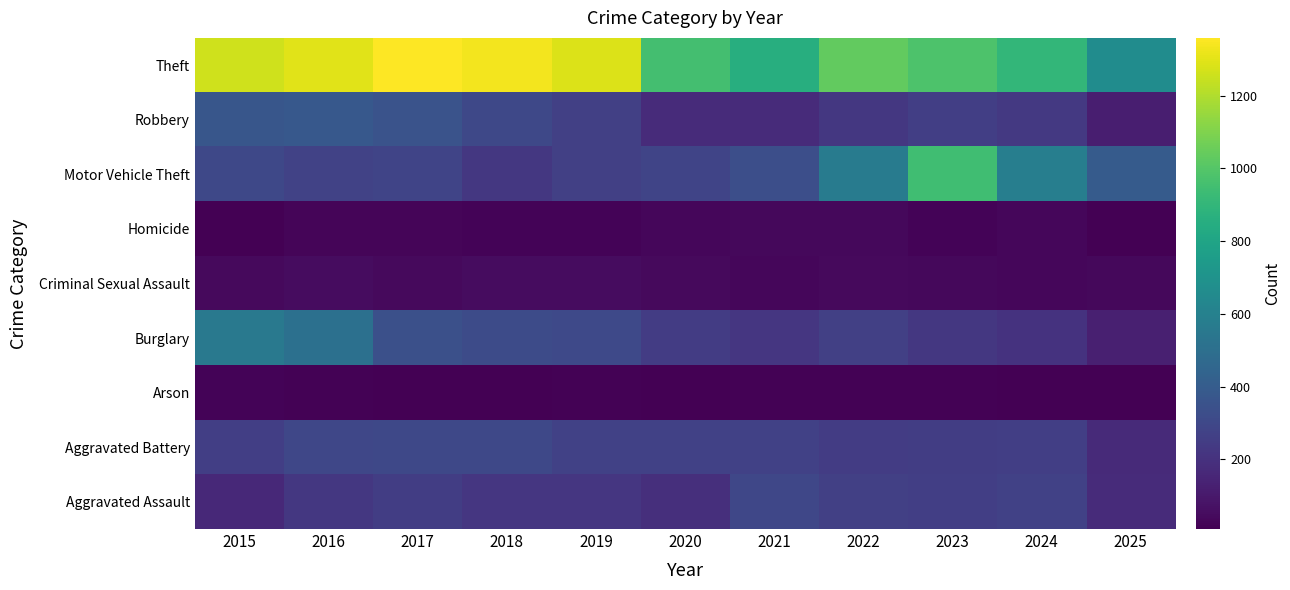

Count the number of categories in the chart.

11